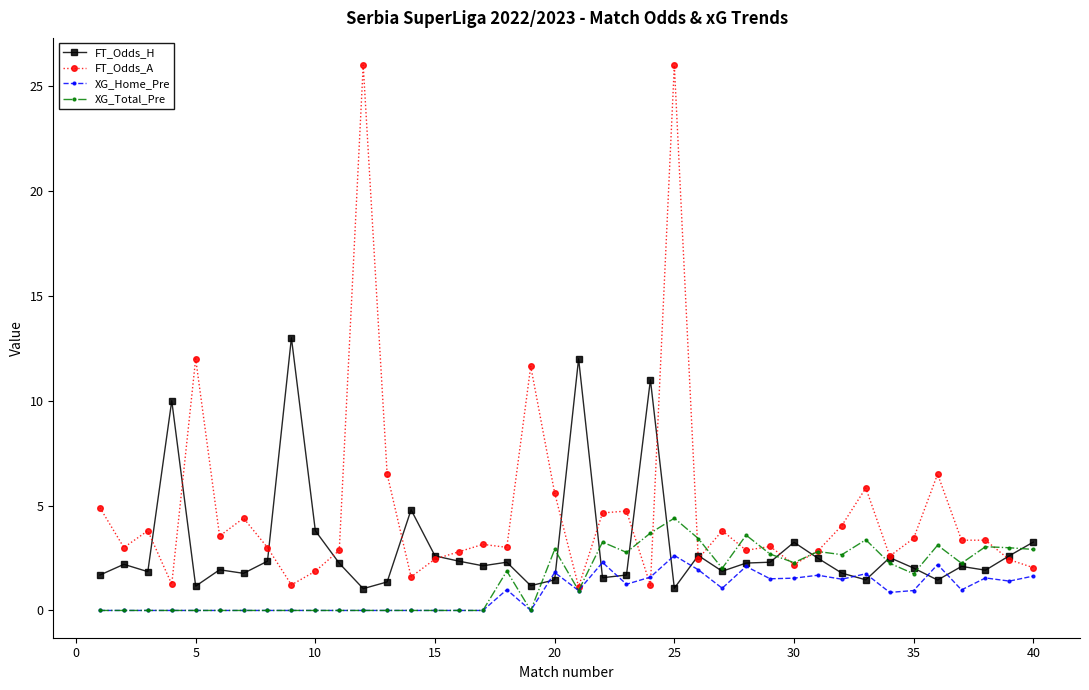

Which series has the largest range (max minus min)?

FT_Odds_A